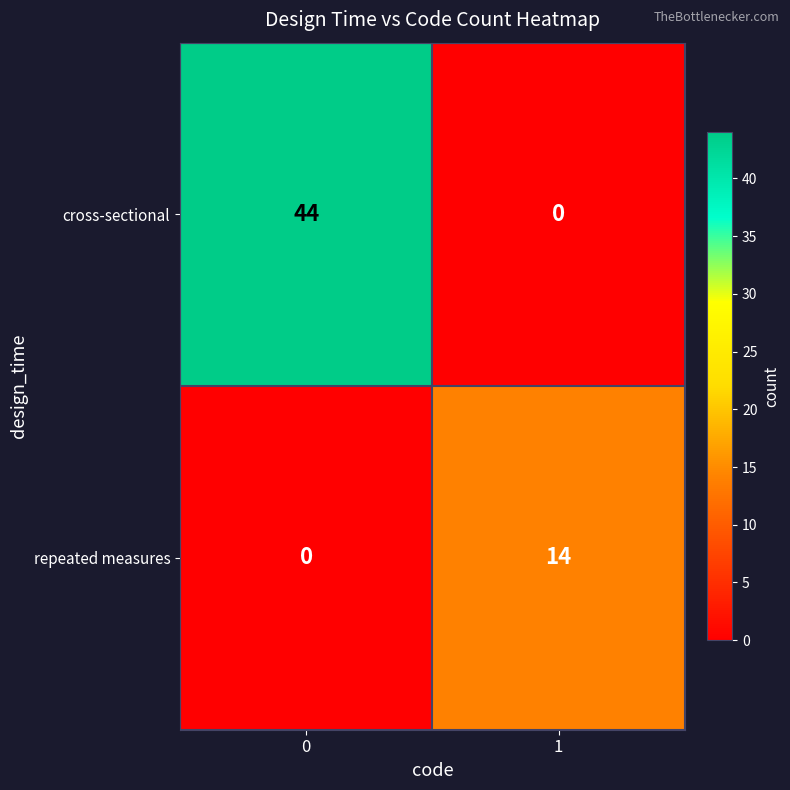

Reading left to right, transcribe all the data shown in this chart.

cross-sectional: 44	0
repeated measures: 0	14